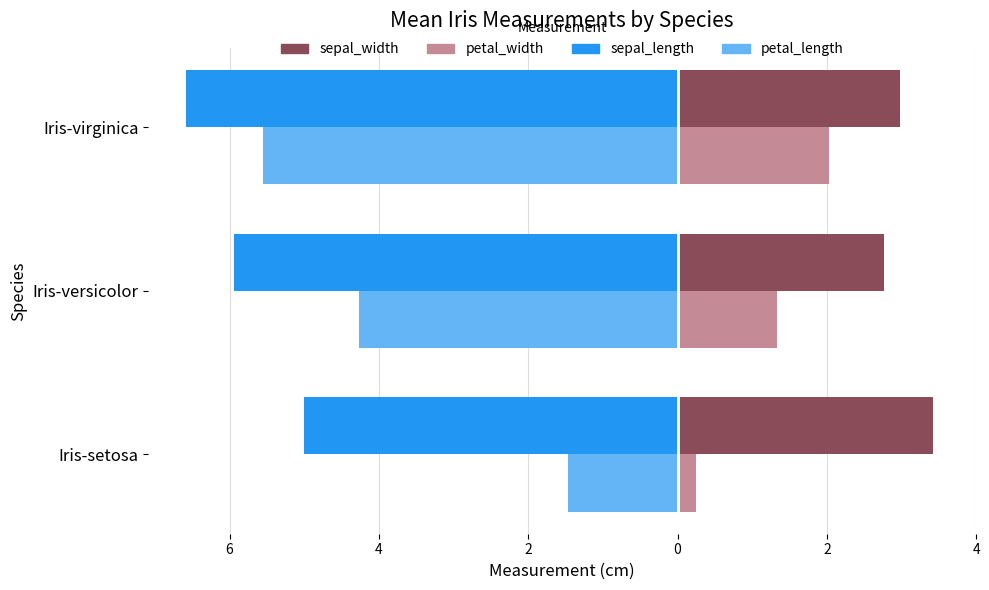

What are all the series names shown in the legend?

sepal_width, petal_width, sepal_length, petal_length